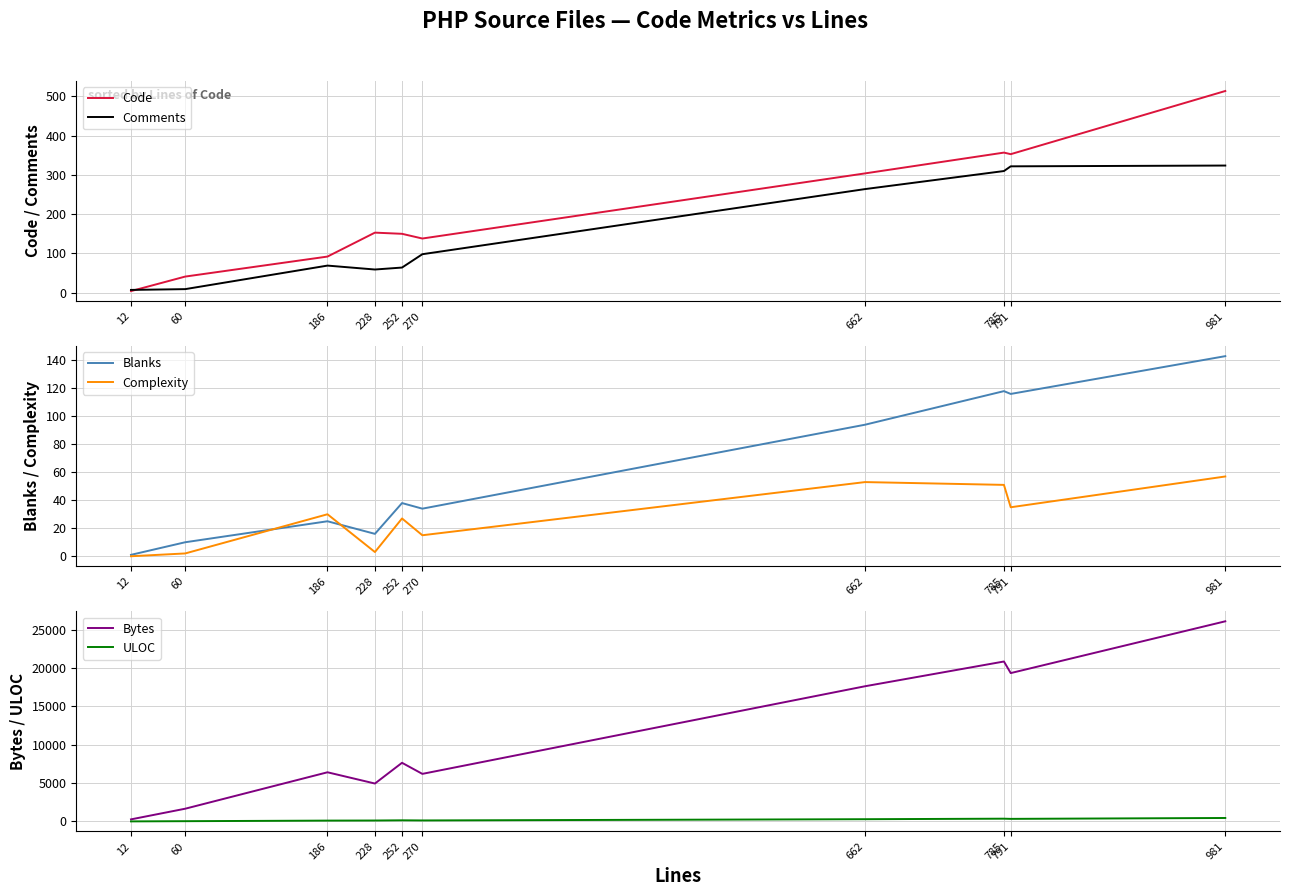

How many interior local peaks does the Comments series have?

1